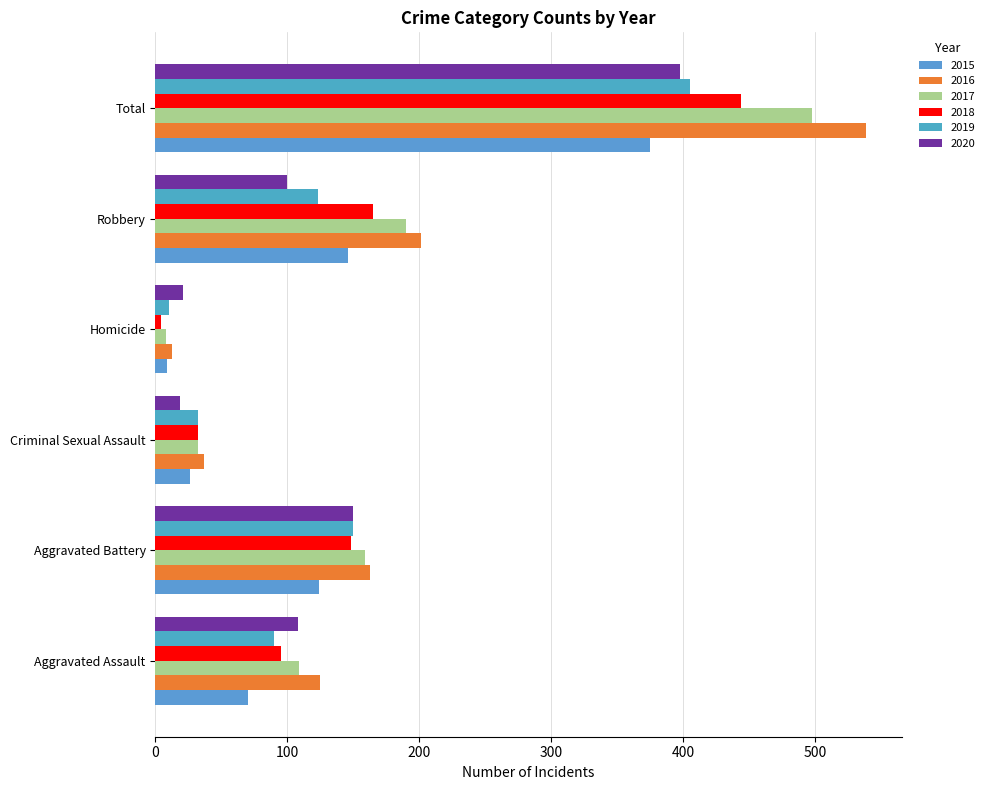

What is the total value across all series at Aggravated Battery?

894